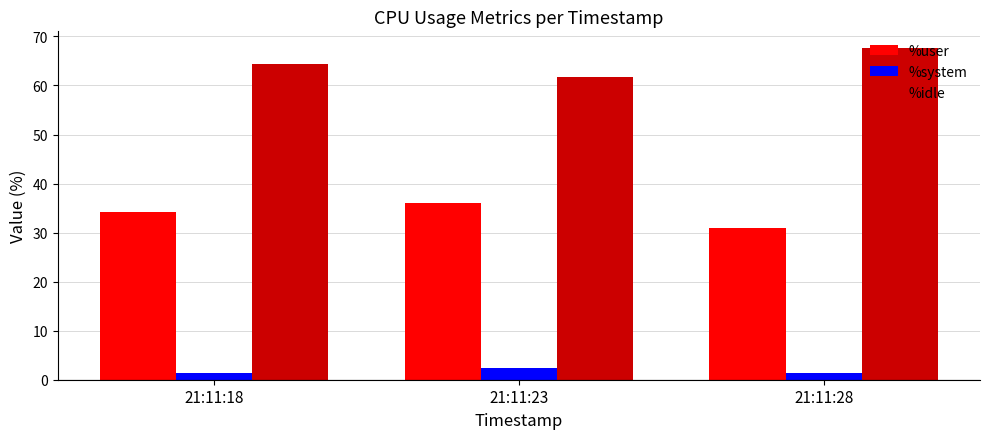

What is the average value of the %user series?

33.7